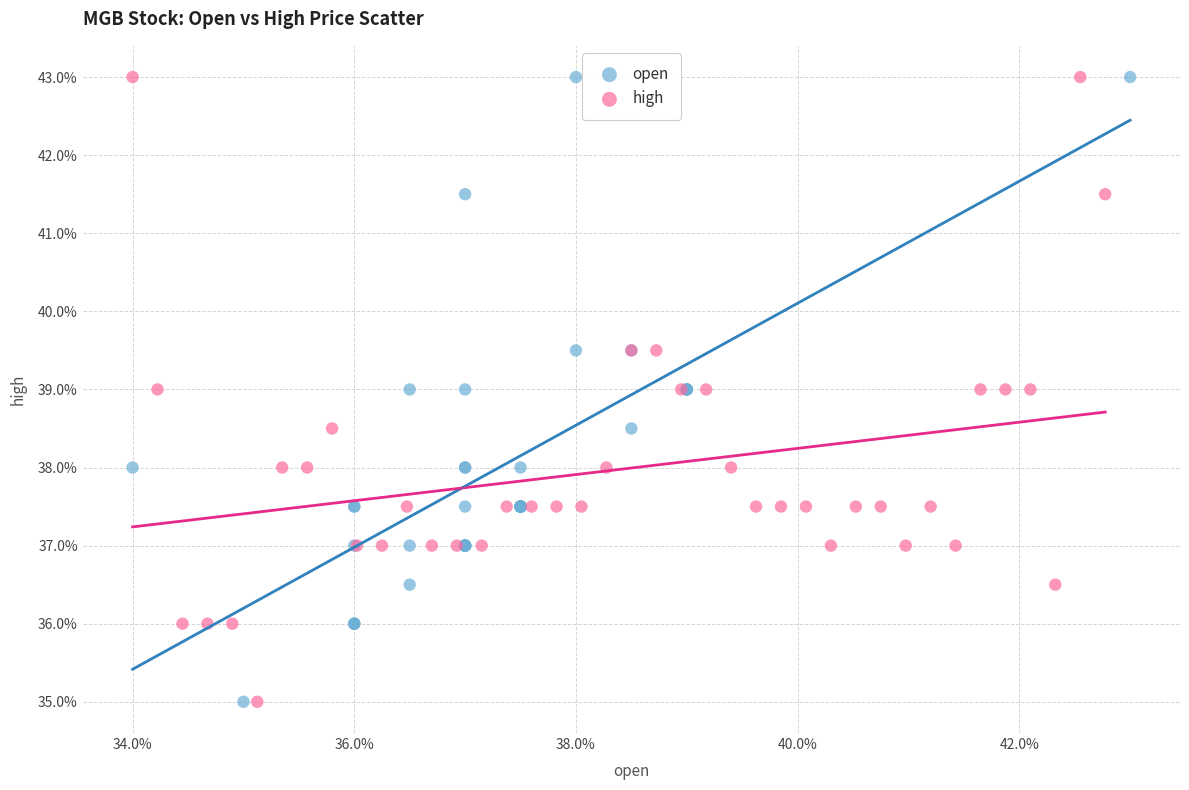

What are all the series names shown in the legend?

open, high